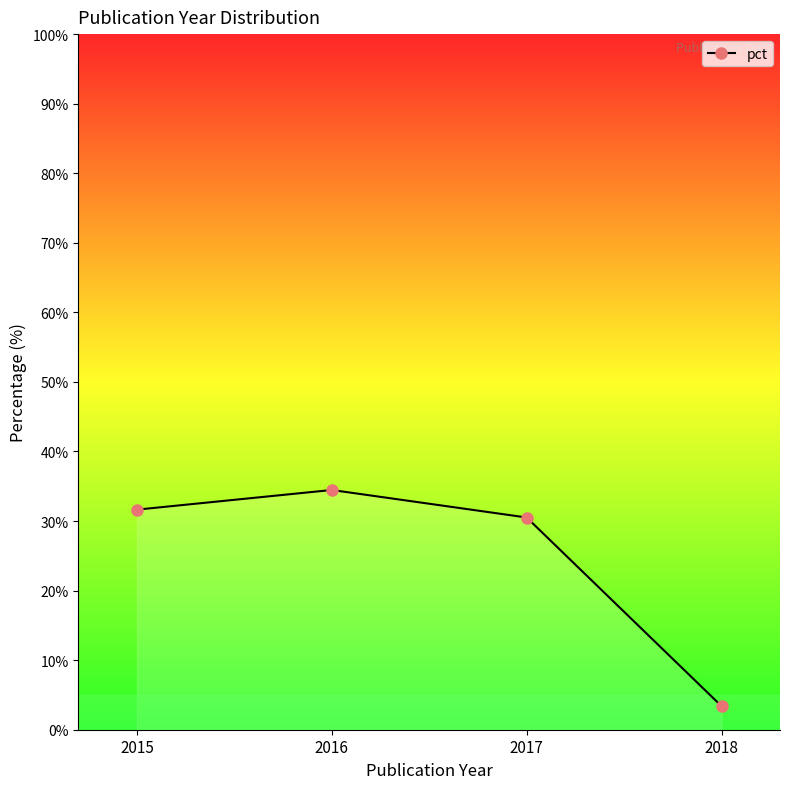

How many points are higher than both their immediate neighbors (excluding endpoints)?

1